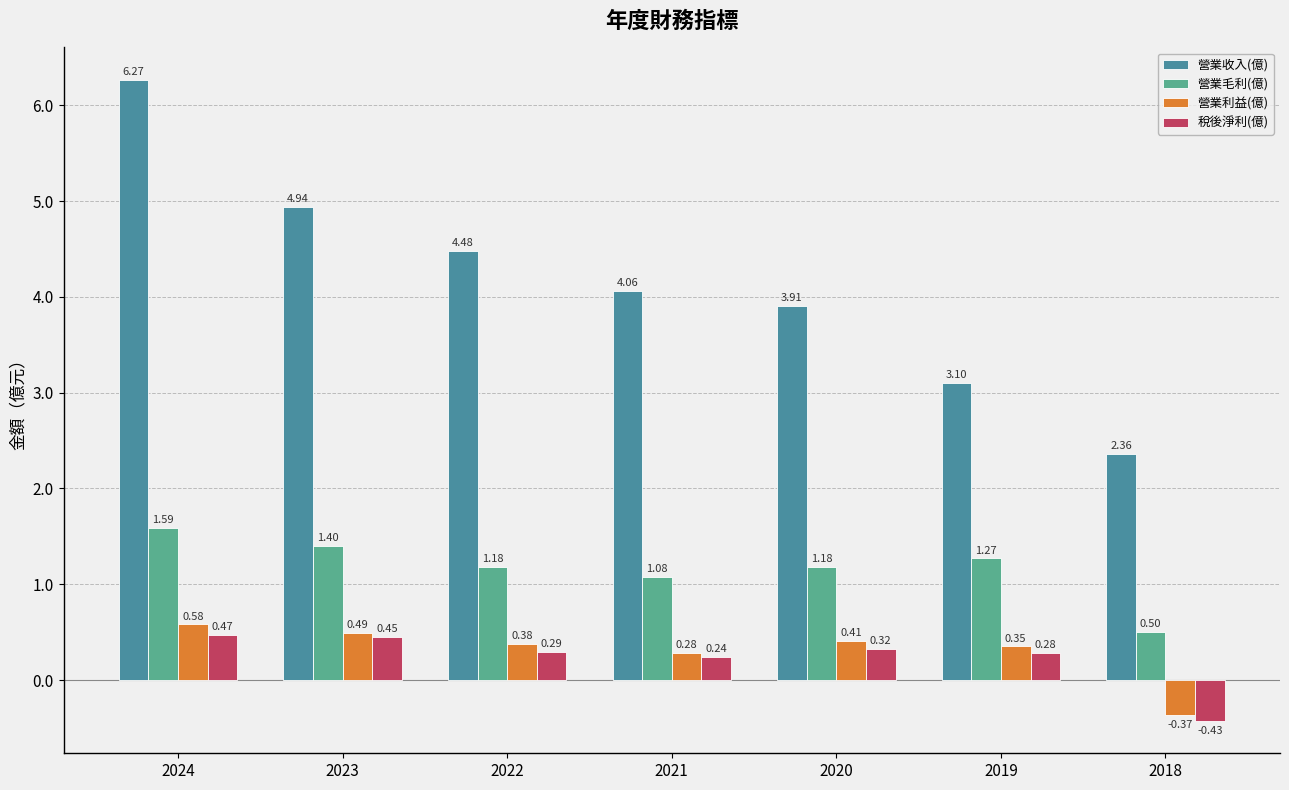

Rank the series by their maximum value, from highest to lowest.

營業收入(億), 營業毛利(億), 營業利益(億), 稅後淨利(億)